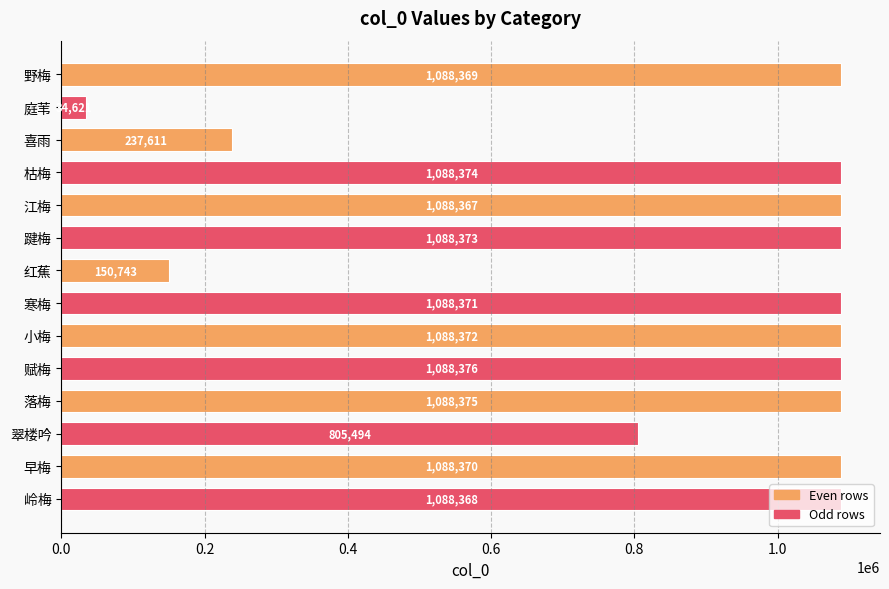

What is the difference between the second highest and second lowest values?

937632